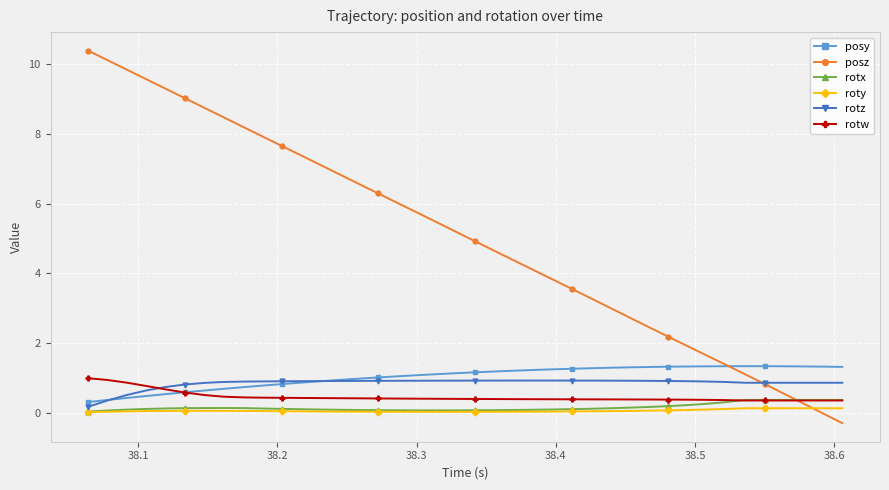

Which series has the widest spread of values?

posz